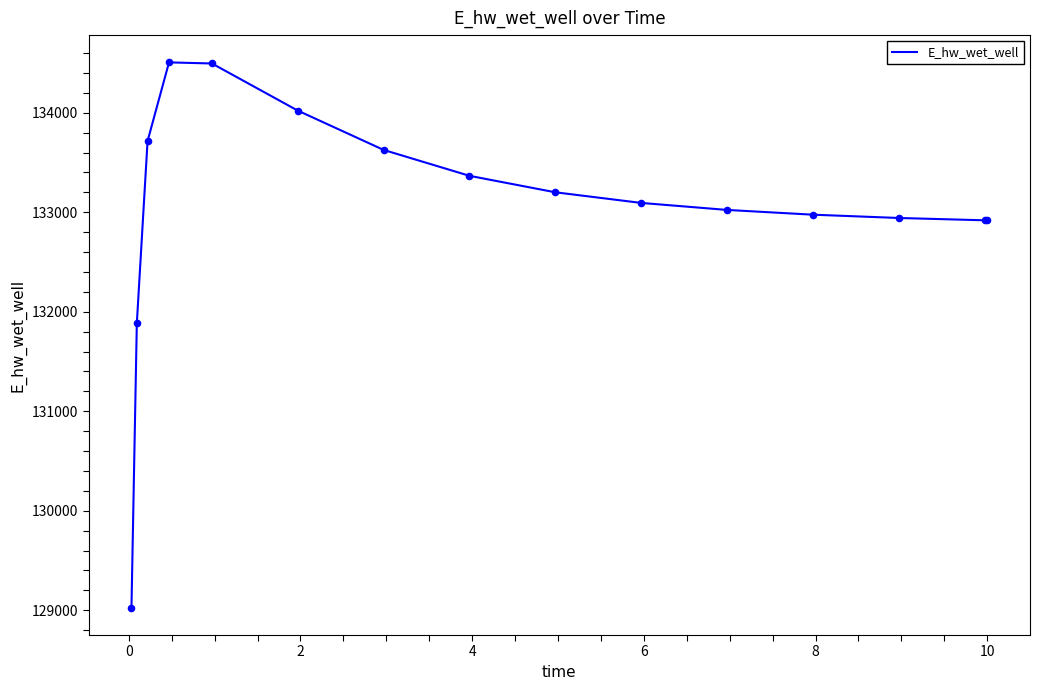

What is the greatest value displayed?

134506.5